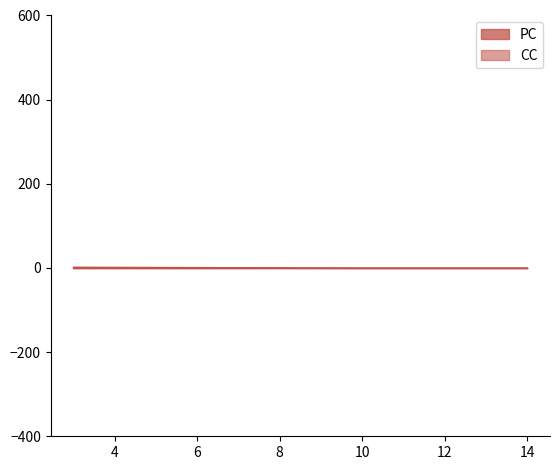

Between 12 and 3, which series saw the biggest shift?

PC